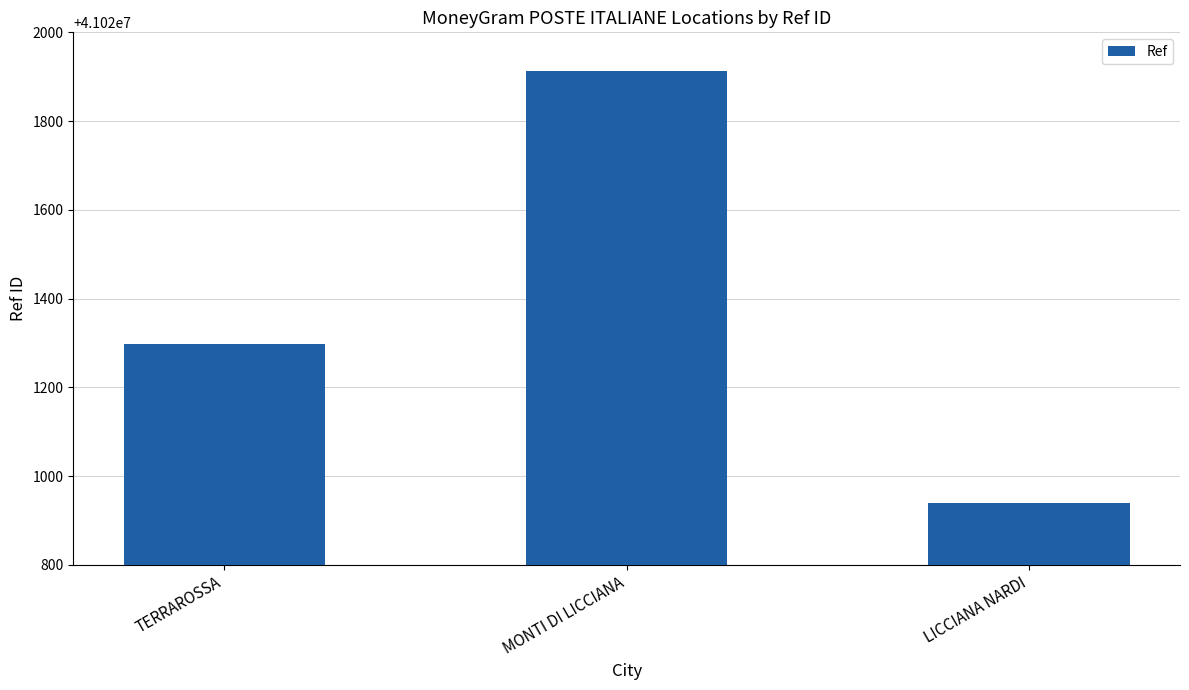

How many values are below 41021297?

1